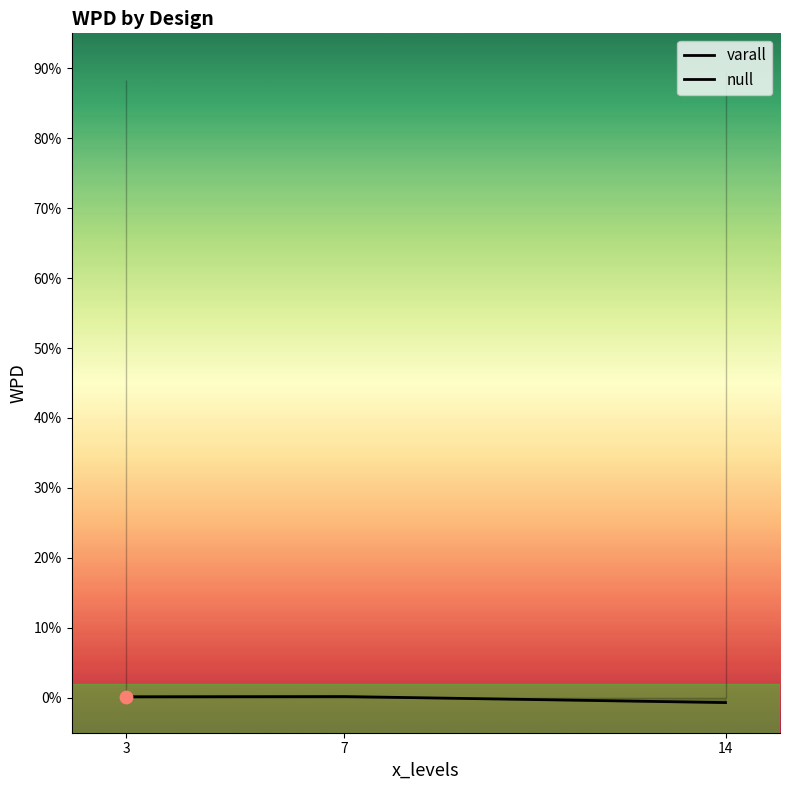

At which category is the sum across all series the highest?

14